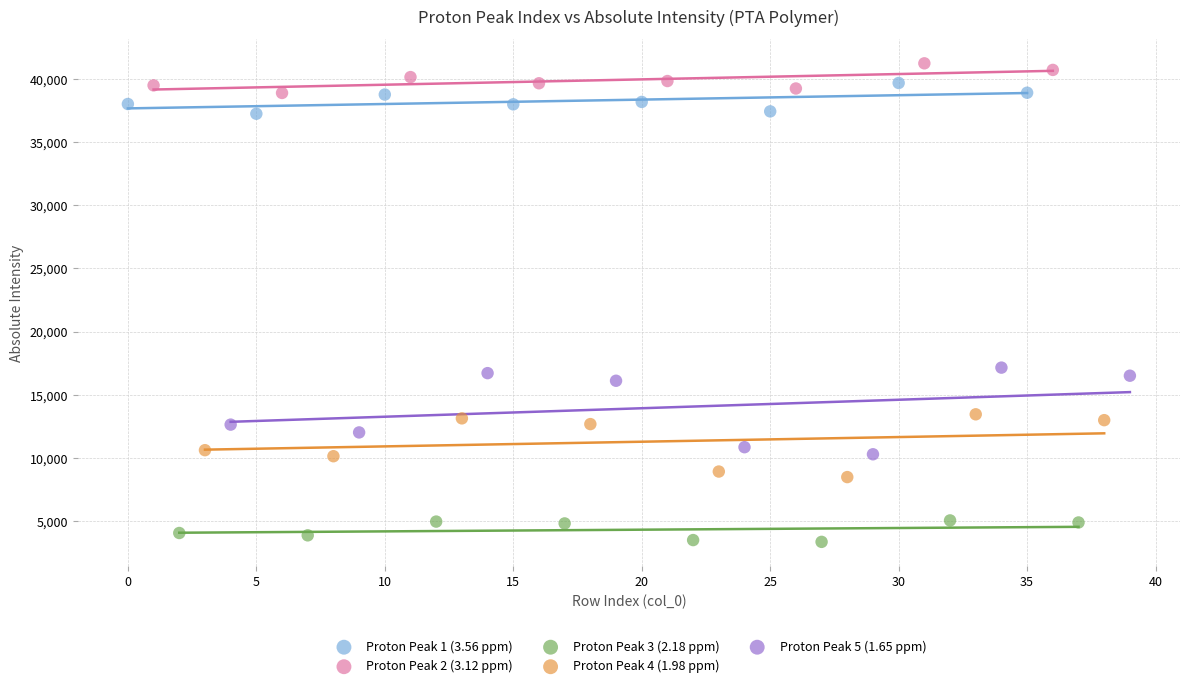

Which series has the widest spread of Y values?

Proton Peak 5 (1.65 ppm)